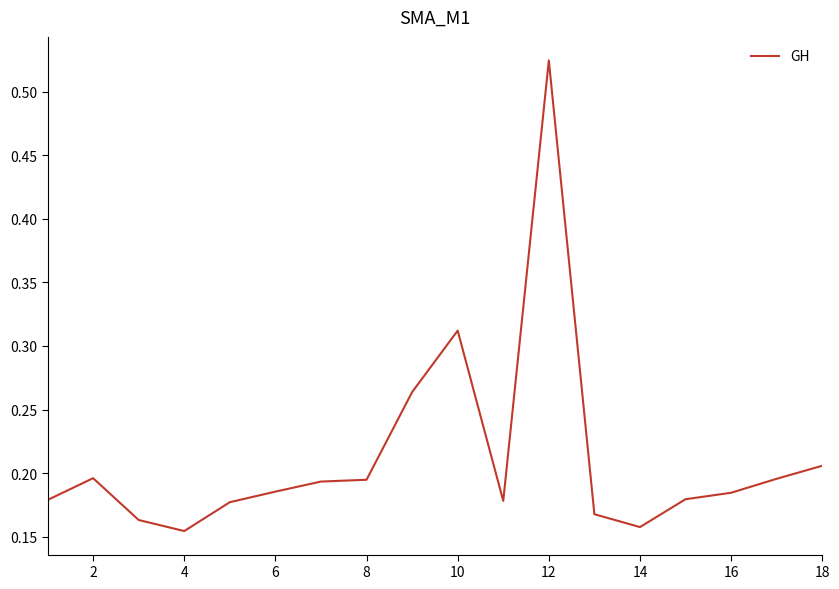

What is the difference between the maximum and minimum values?

0.4